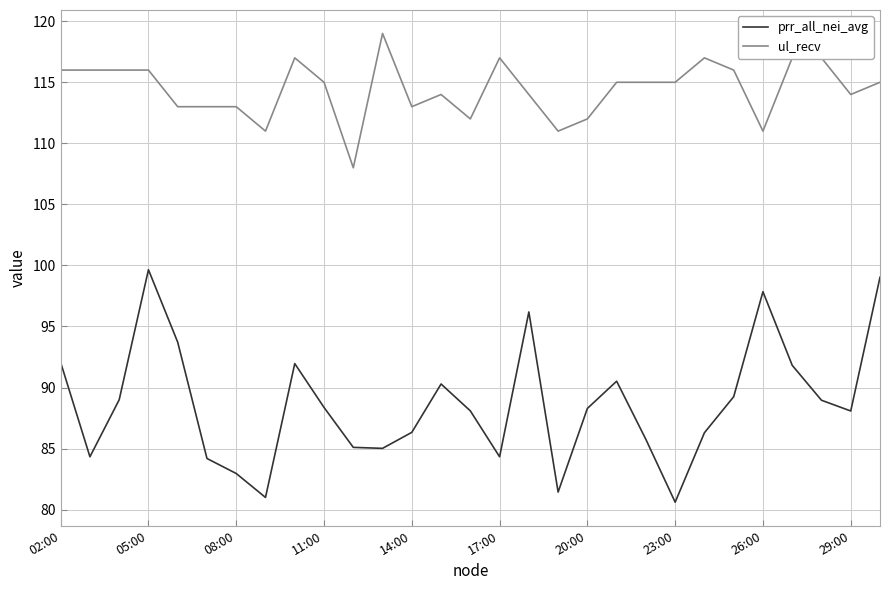

Rank the series by their average value, from highest to lowest.

ul_recv, prr_all_nei_avg